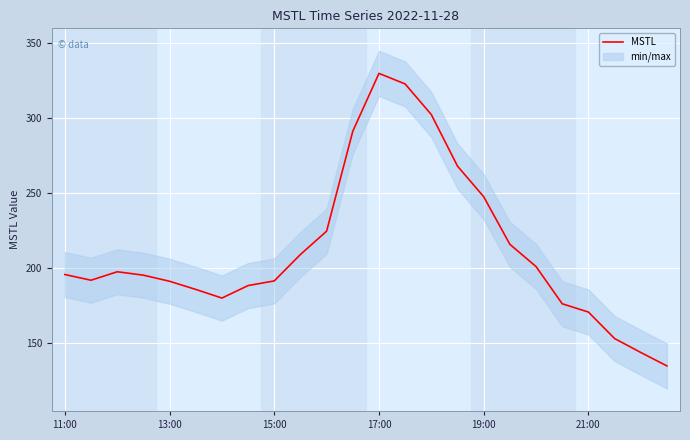

The value of MSTL at 15:00 is 118.3. True or false?

False